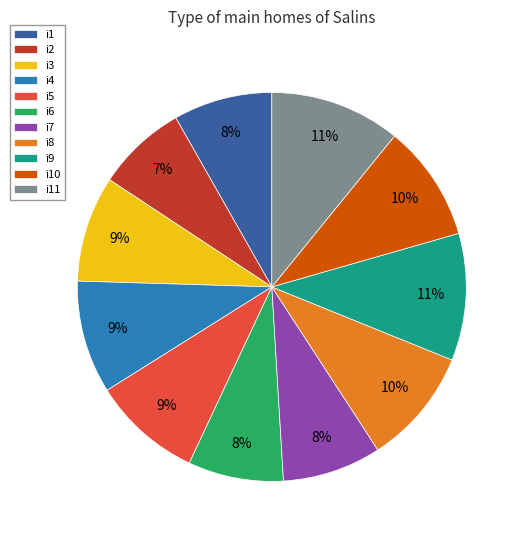

Is there any slice that represents more than half of the pie?

No